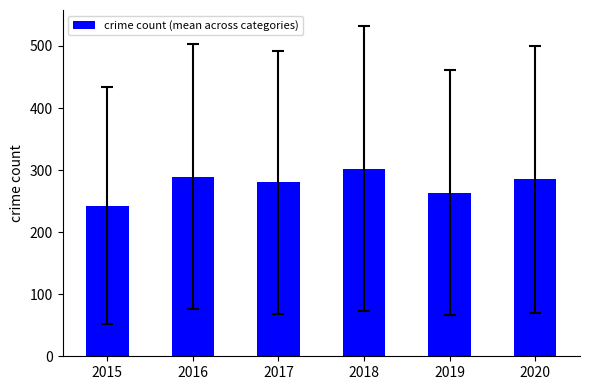

What is the sum of the values at 2016 and 2019?

553.2